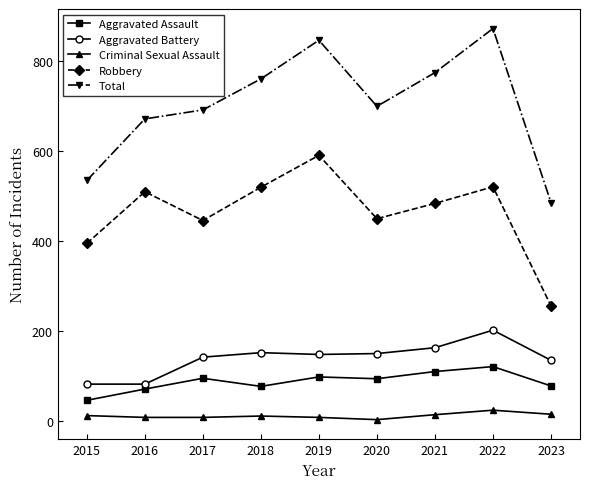

What are all the series names shown in the legend?

Aggravated Assault, Aggravated Battery, Criminal Sexual Assault, Robbery, Total